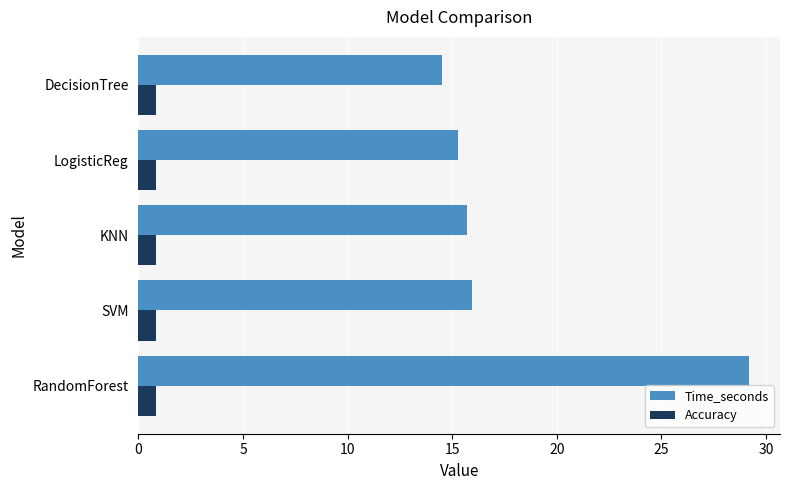

At which category is the sum across all series the highest?

RandomForest